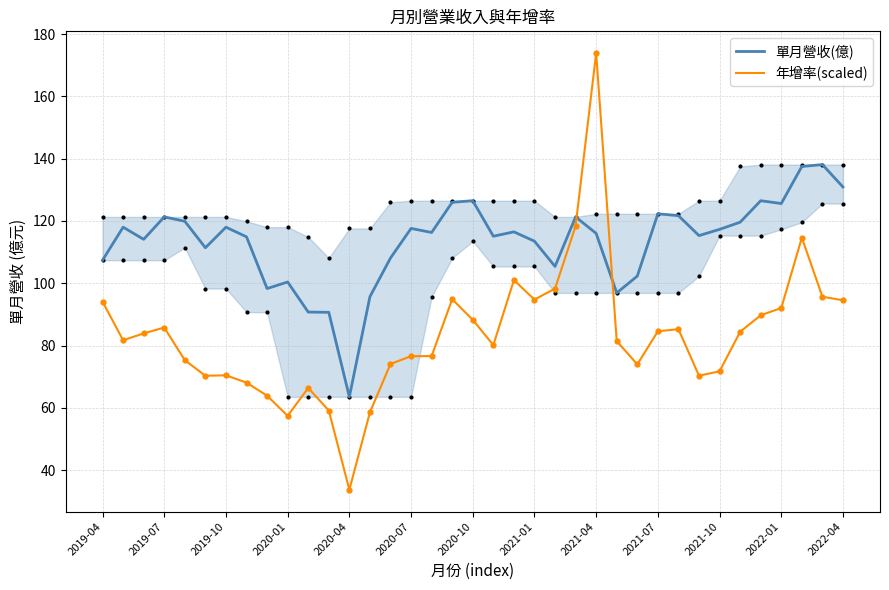

What is the sum of the 單月營收(億) values at 19 and 23?

236.4